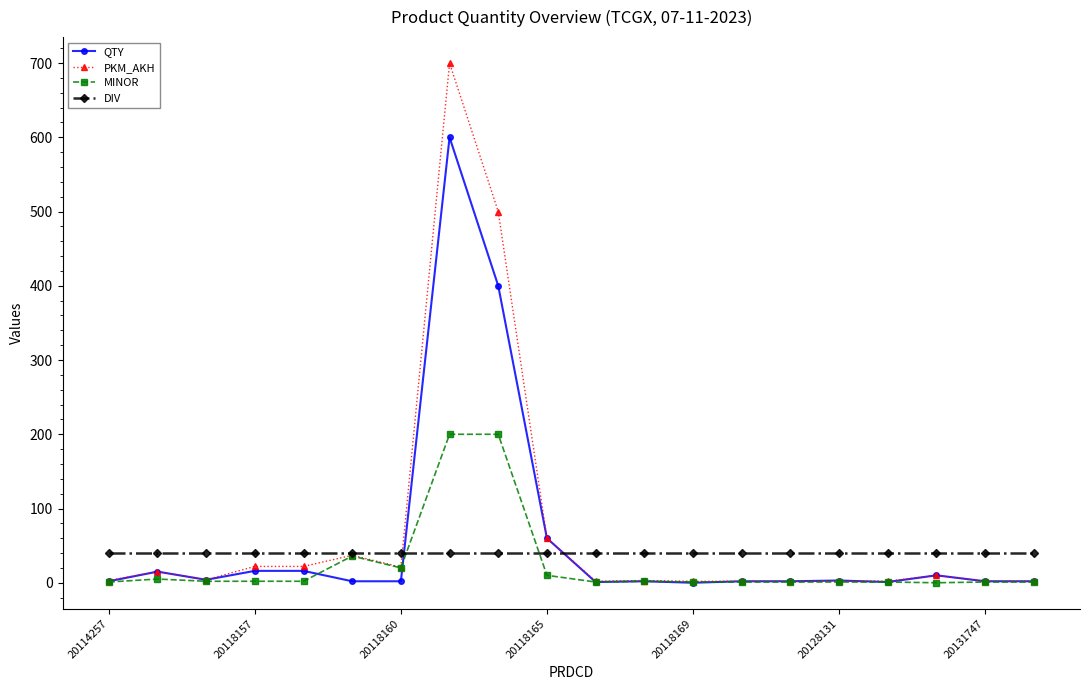

True or false: PKM_AKH has more than 1 points higher than both neighbors.

True